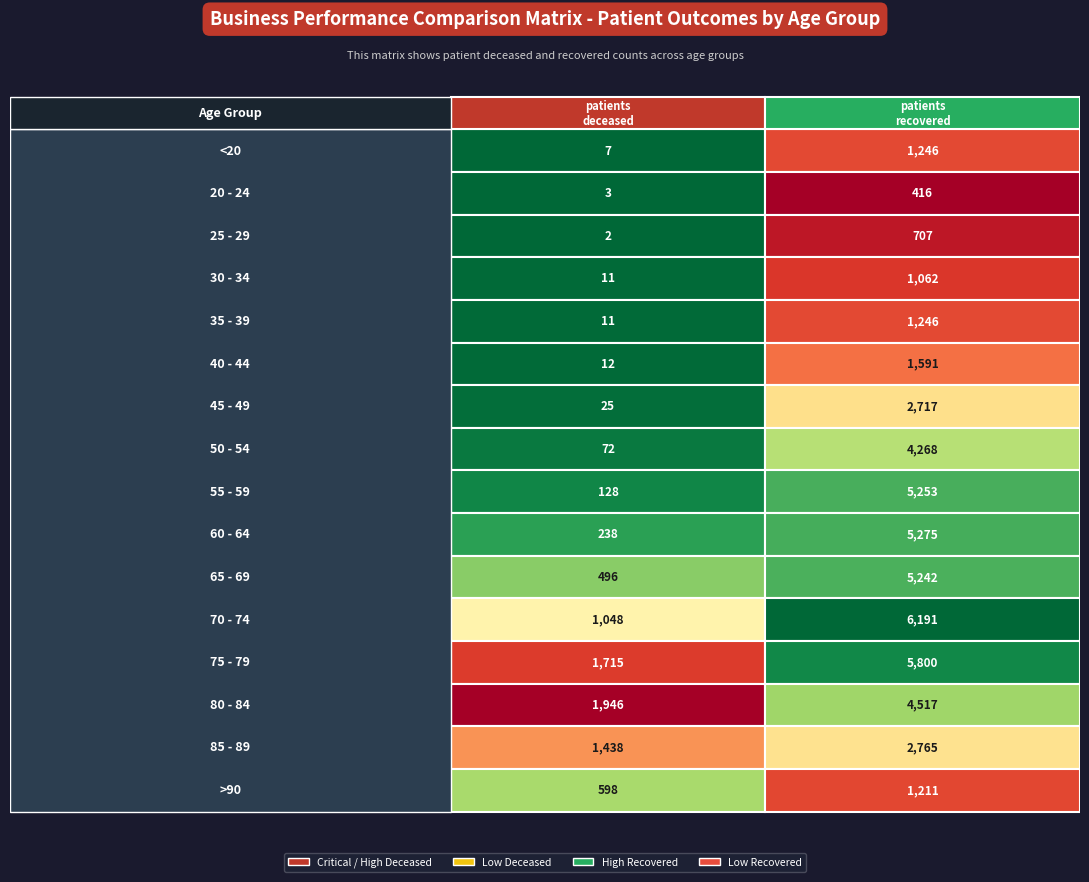

What is the minimum value shown in the chart?

2